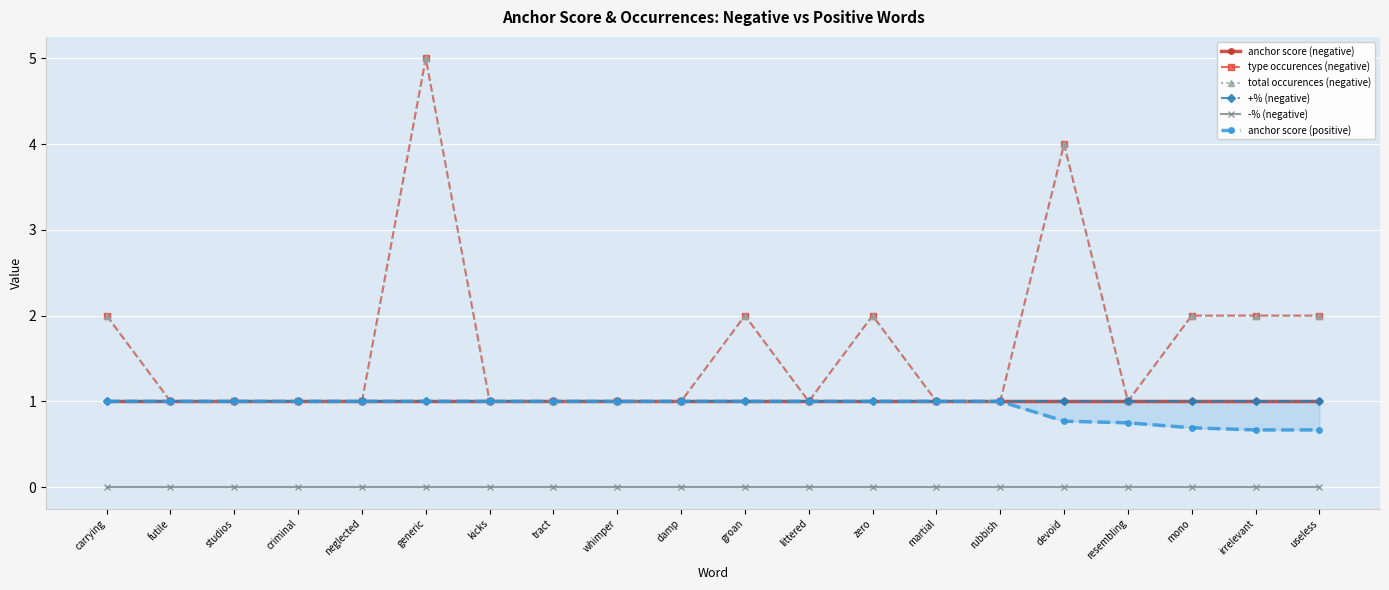

What value does the total occurences (negative) series have at useless?

2.0